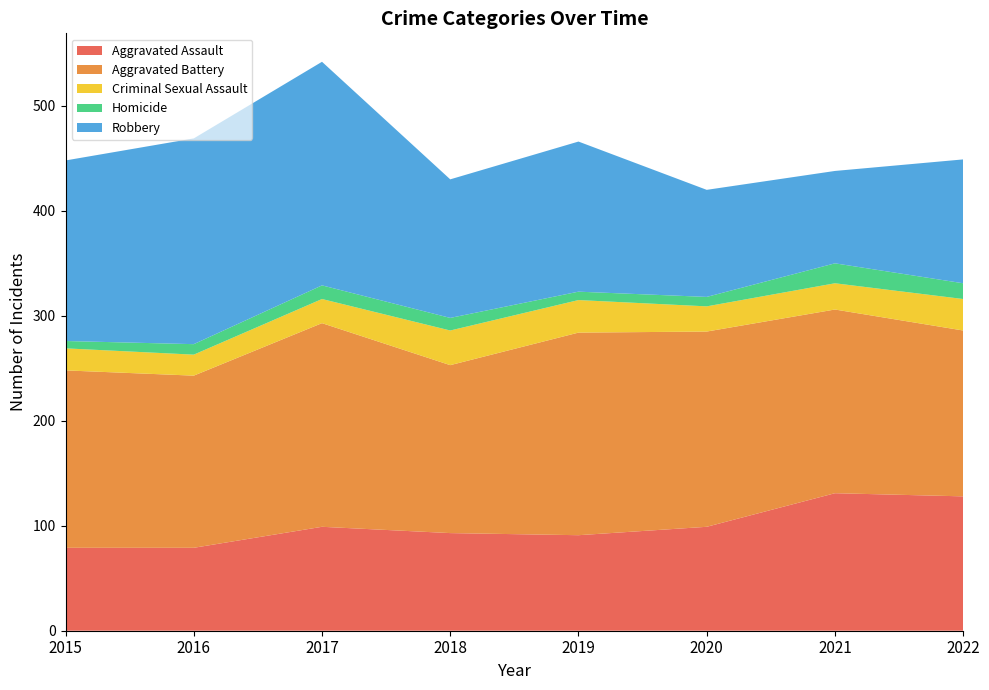

Reading right to left, what are all the values shown in this chart?

Aggravated Assault: 2022=128	2021=131	2020=99	2019=91	2018=93	2017=99	2016=79	2015=79
Aggravated Battery: 2022=158	2021=175	2020=186	2019=193	2018=160	2017=194	2016=164	2015=169
Criminal Sexual Assault: 2022=30	2021=25	2020=24	2019=31	2018=33	2017=23	2016=20	2015=21
Homicide: 2022=15	2021=19	2020=9	2019=8	2018=12	2017=13	2016=10	2015=7
Robbery: 2022=118	2021=88	2020=102	2019=143	2018=132	2017=213	2016=196	2015=172